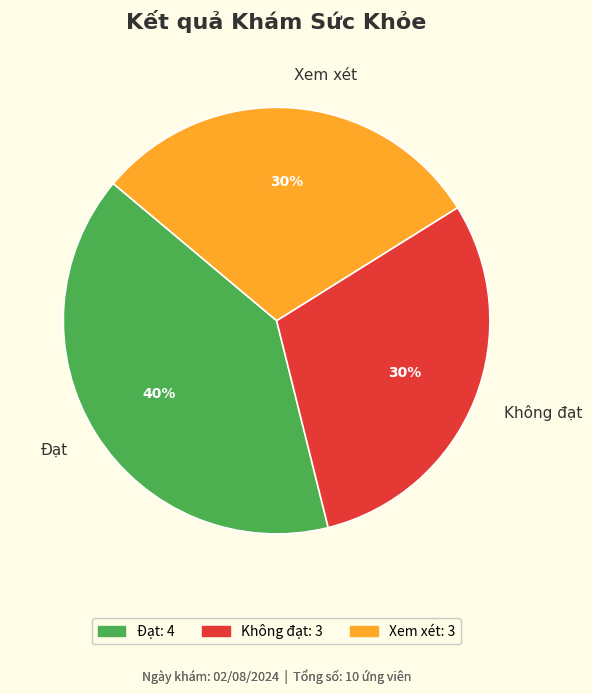

To the nearest percent, what is the difference between the largest and smallest slice percentages?

10%